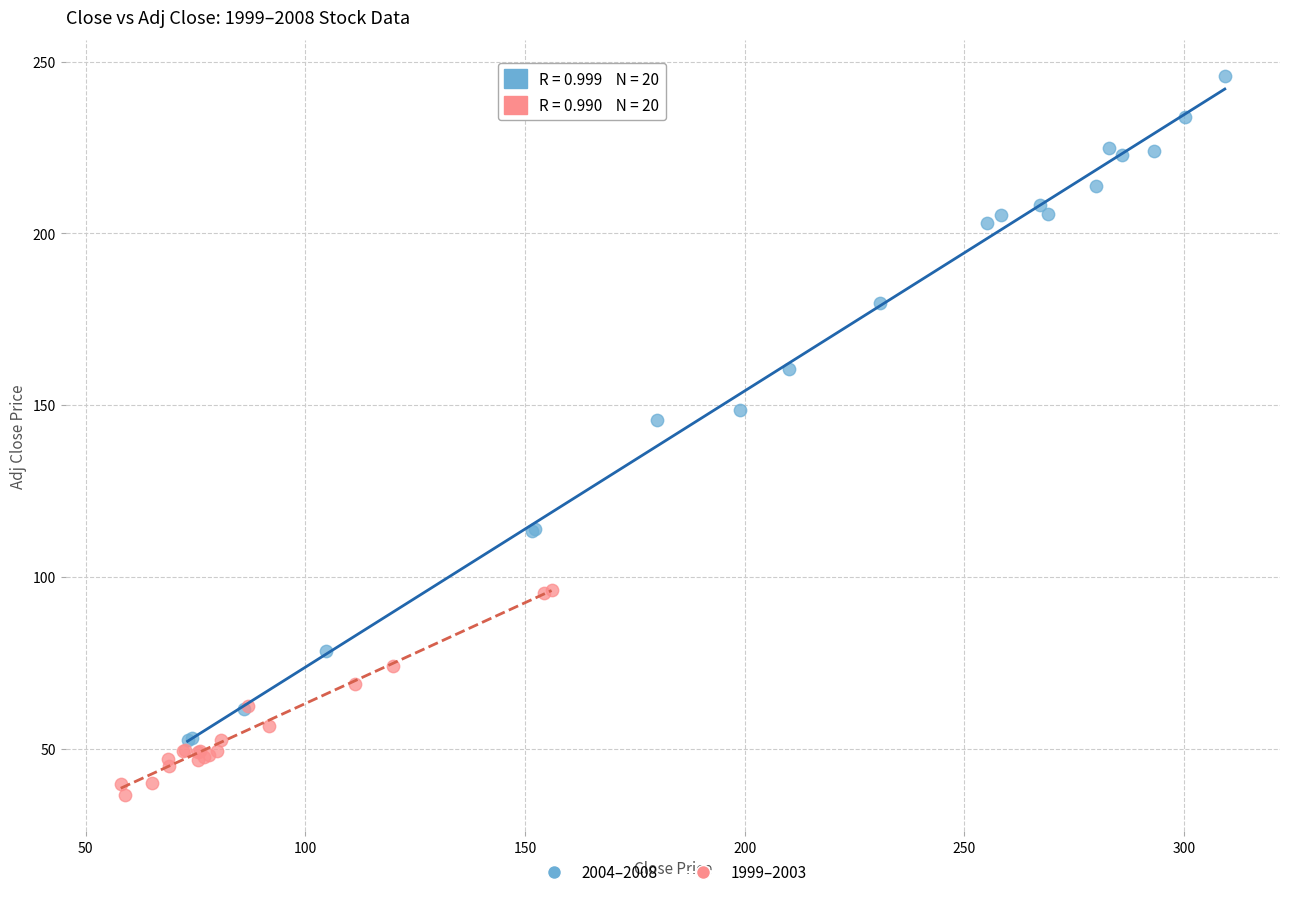

Which series contains the lowest Y value?

1999–2003